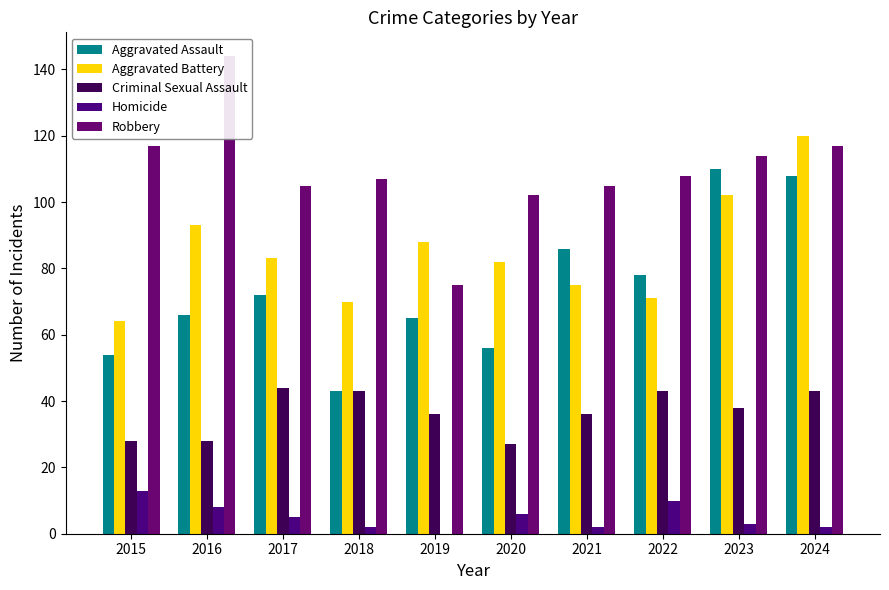

List the labels in order of Aggravated Battery value, smallest first.

2015, 2018, 2022, 2021, 2020, 2017, 2019, 2016, 2023, 2024